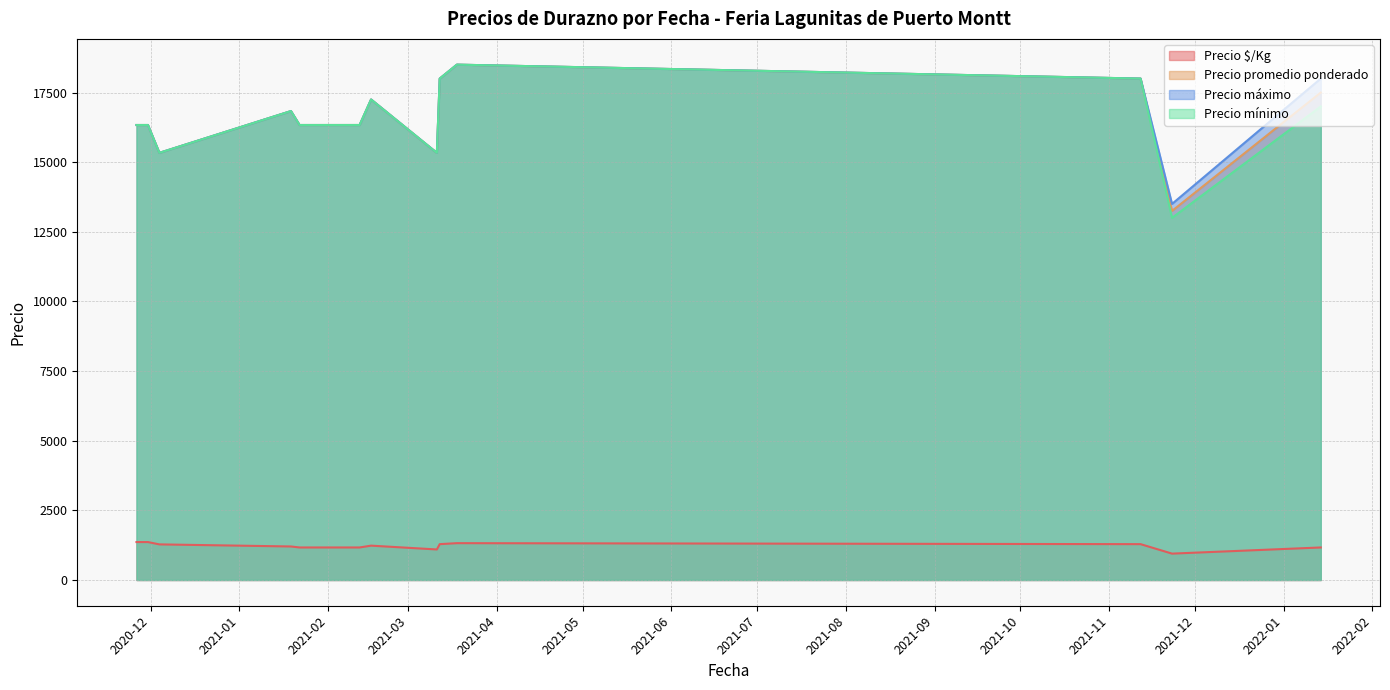

True or false: Precio $/Kg and Precio máximo cross at least once.

False